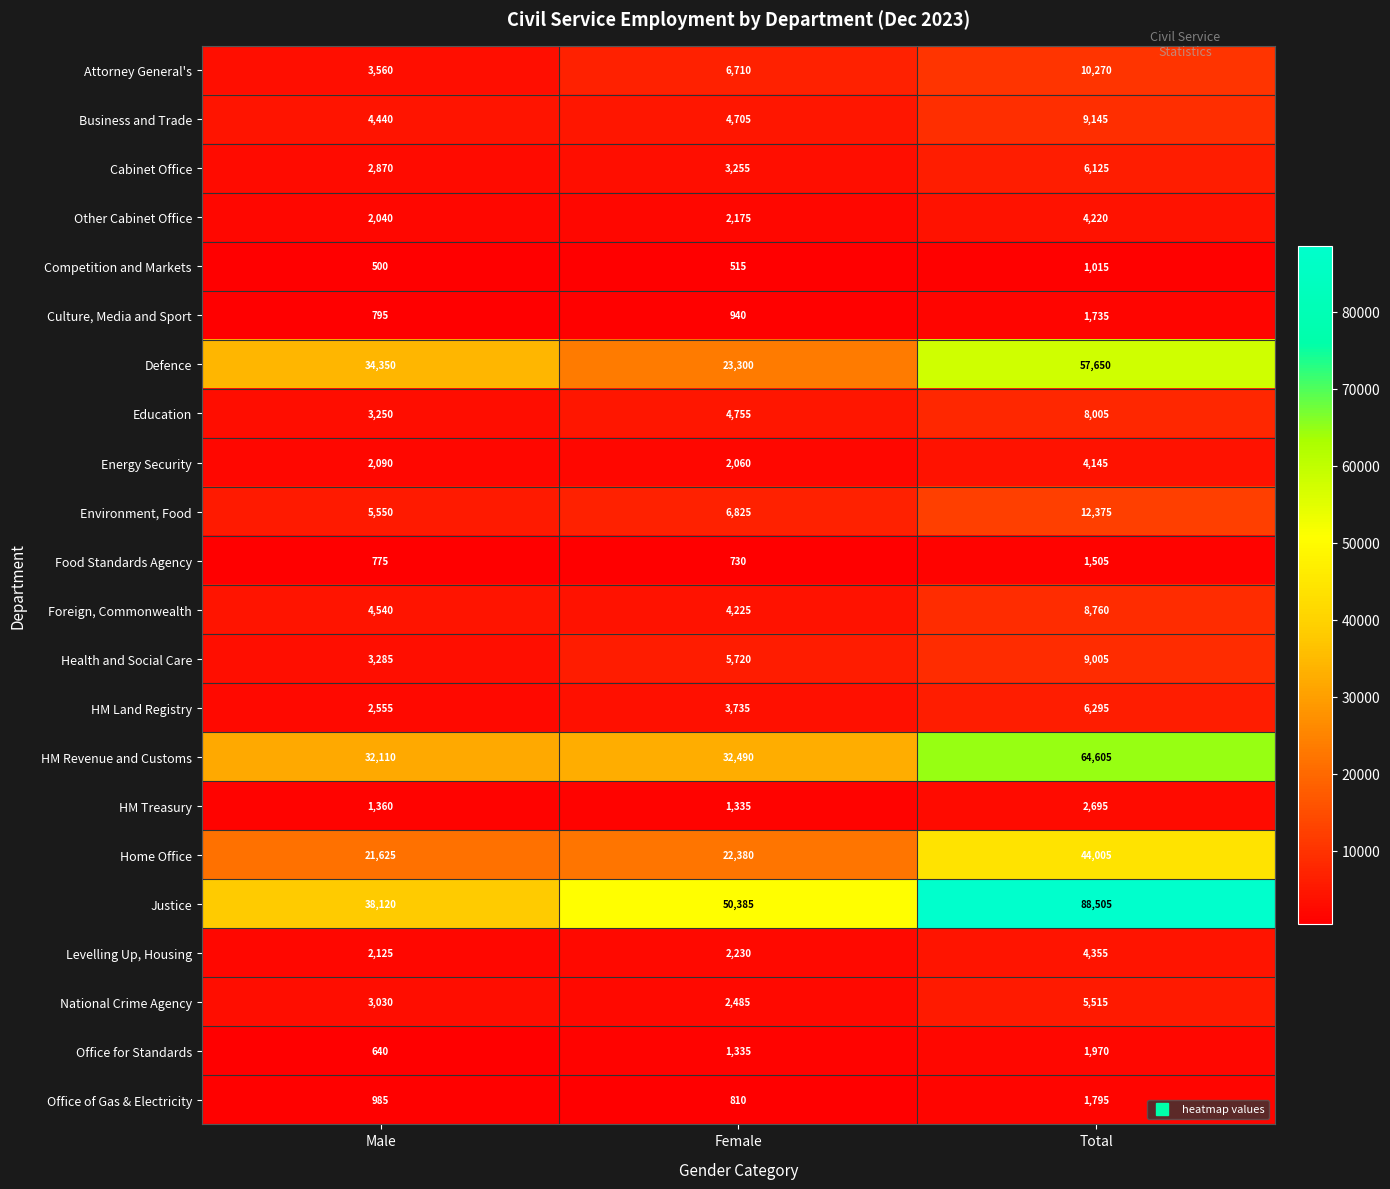

At which label is Business and Trade closest to 6792?

Female